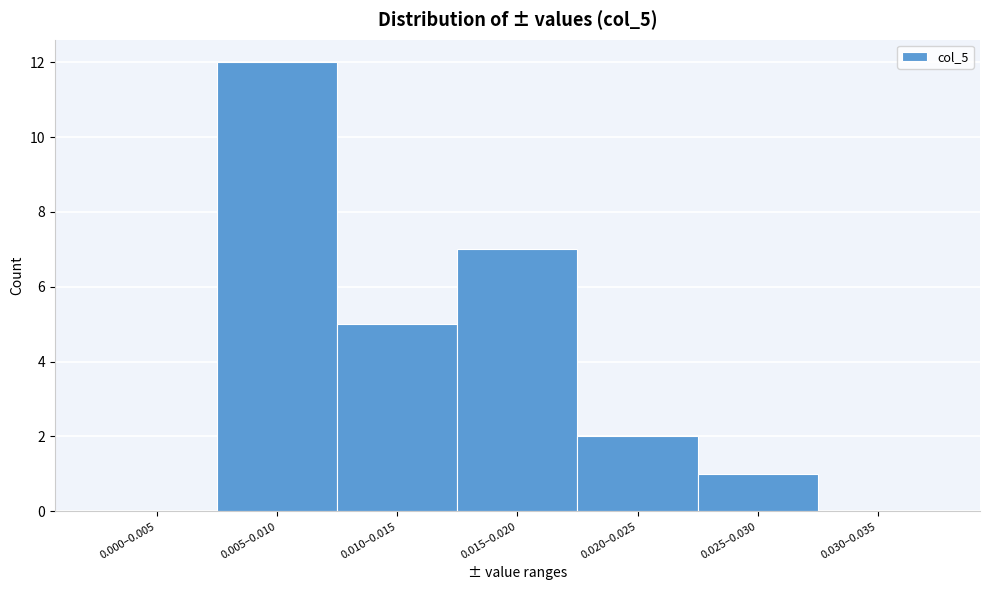

Reading left to right, transcribe all the data shown in this chart.

0.000–0.005=0	0.005–0.010=12	0.010–0.015=5	0.015–0.020=7	0.020–0.025=2	0.025–0.030=1	0.030–0.035=0